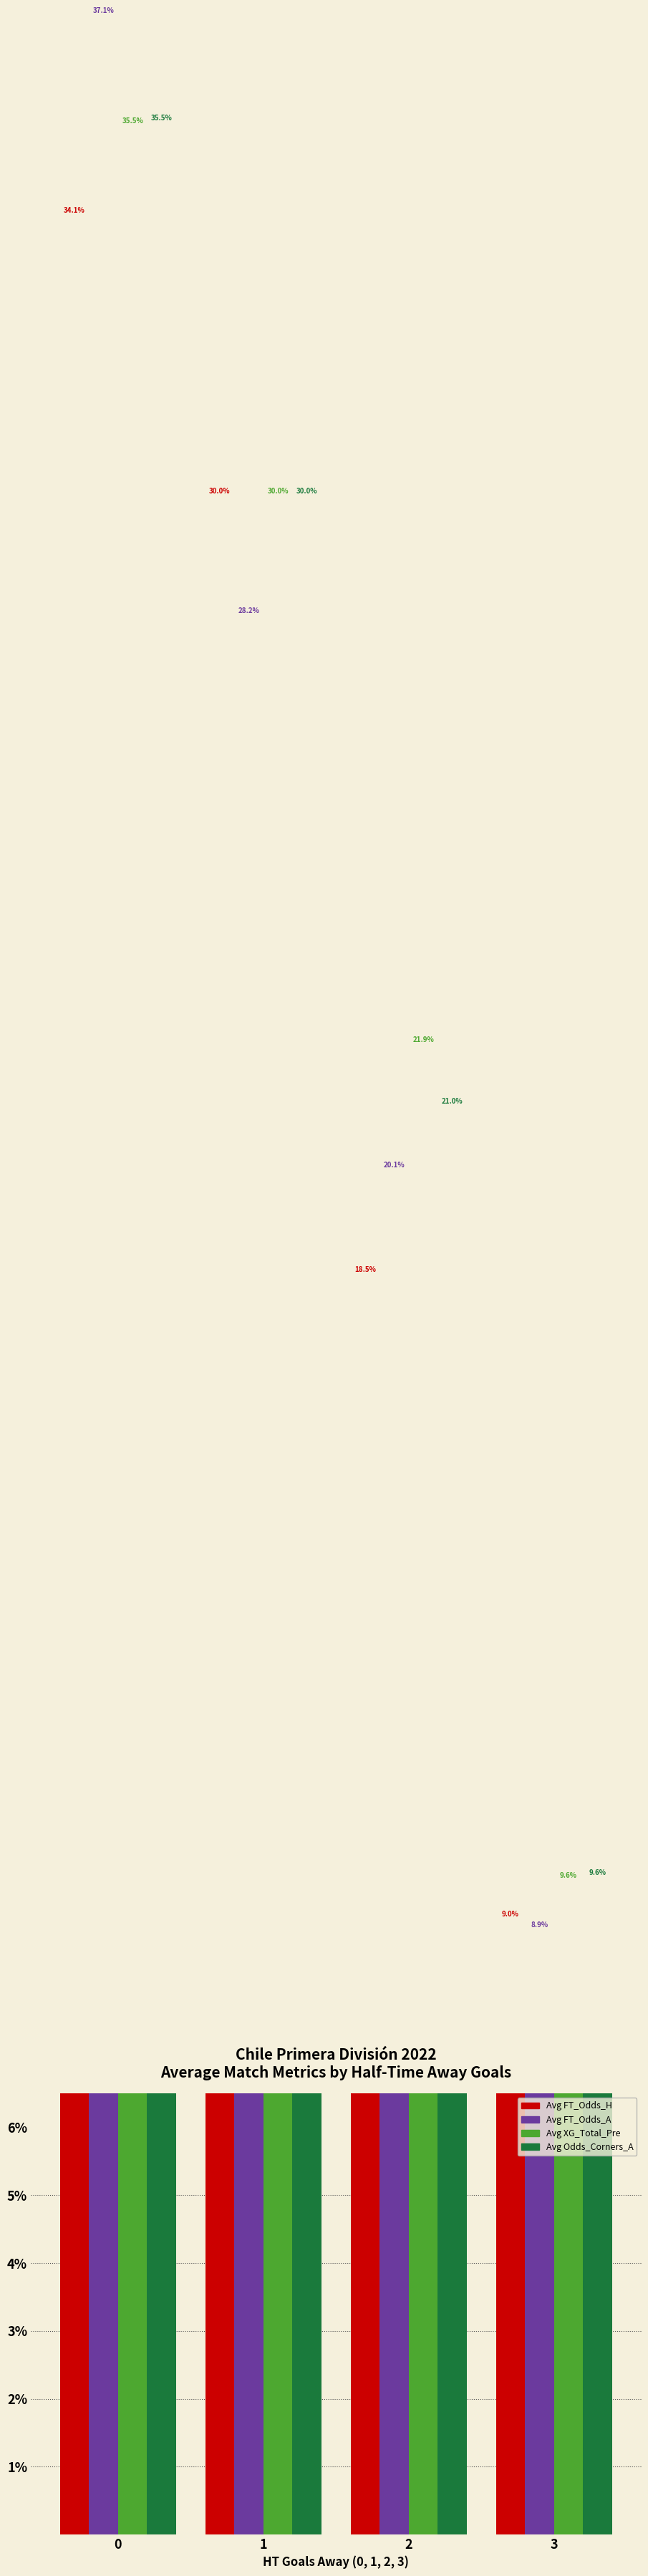

List the series in order of their peak value, lowest first.

Avg FT_Odds_H, Avg XG_Total_Pre, Avg Odds_Corners_A, Avg FT_Odds_A